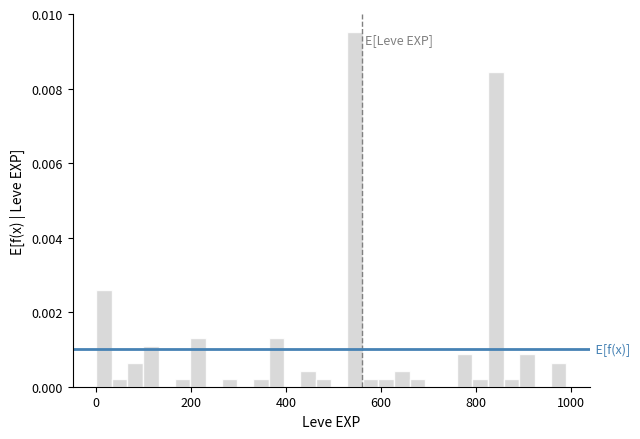

Read against the x-axis, roughly where is the centre of the tallest bar?

540